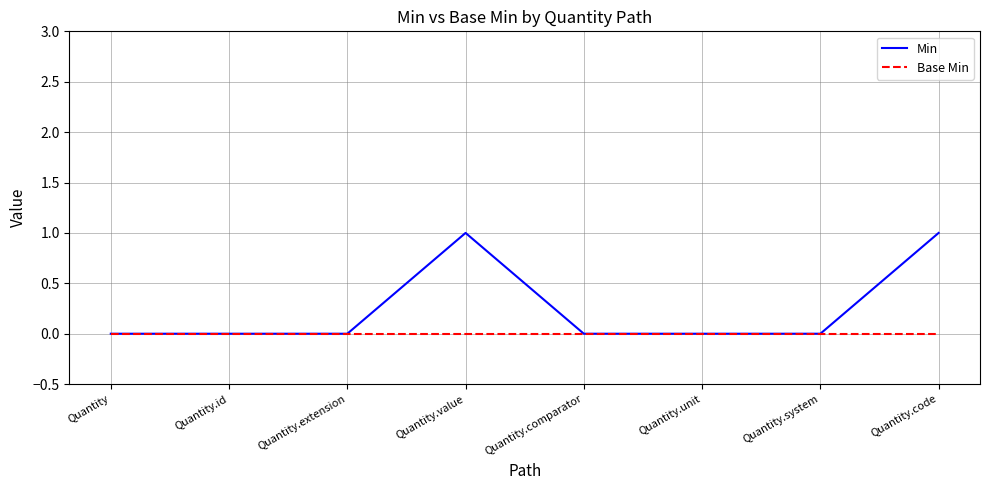

What is the difference between the second highest and second lowest values in the Min series?

1